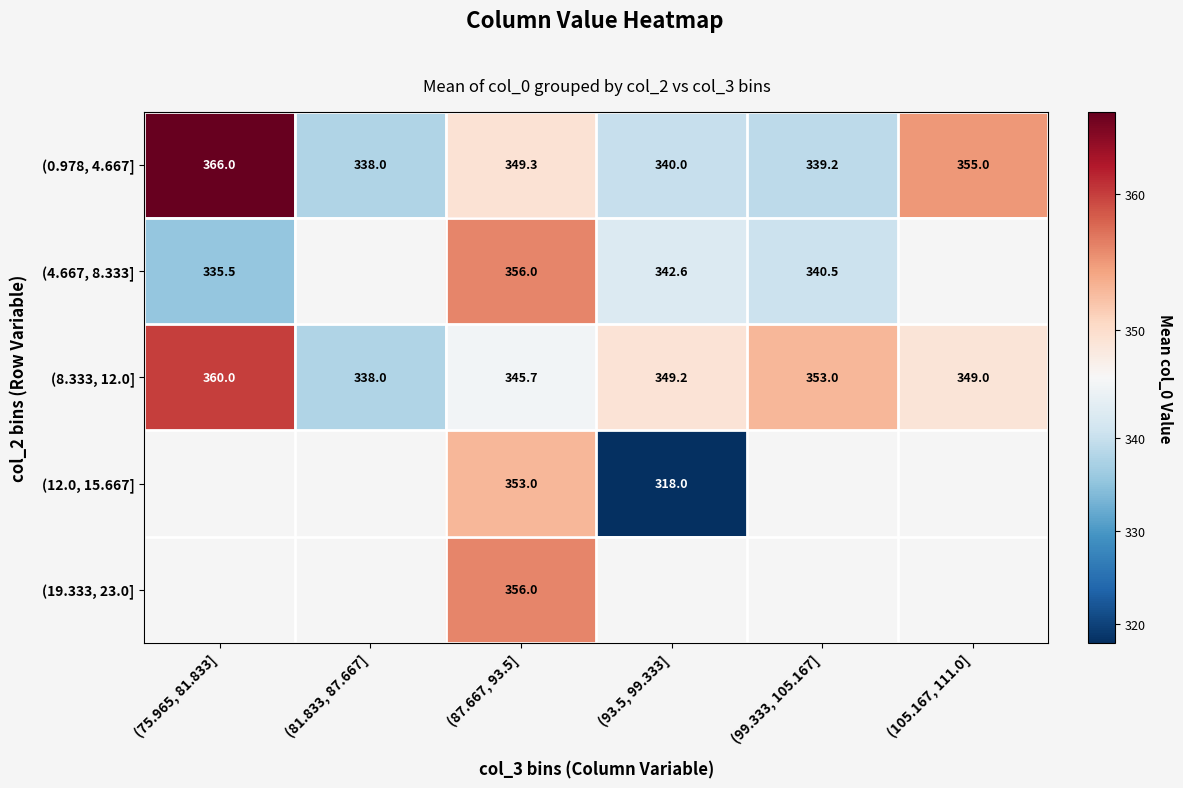

What is the spread (max minus min) of values at (87.667, 93.5]?

10.3